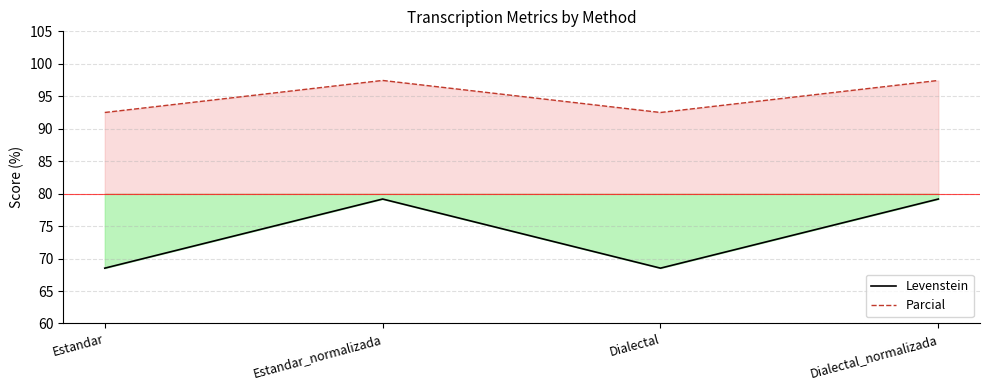

Rank the series by their average value, from highest to lowest.

Parcial, Levenstein